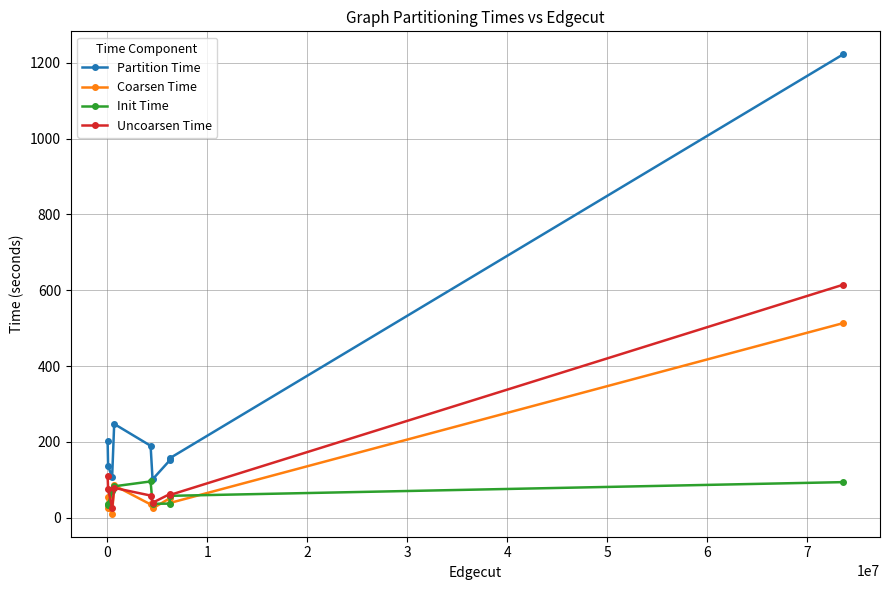

Does the chart have visible grid lines?

Yes